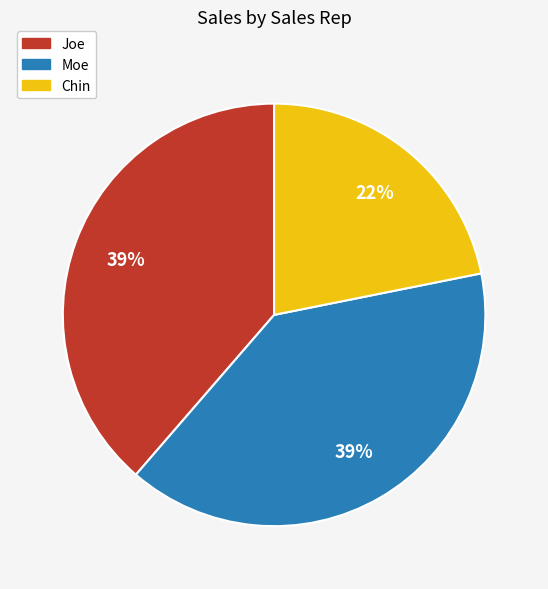

Does any single category account for the majority?

No